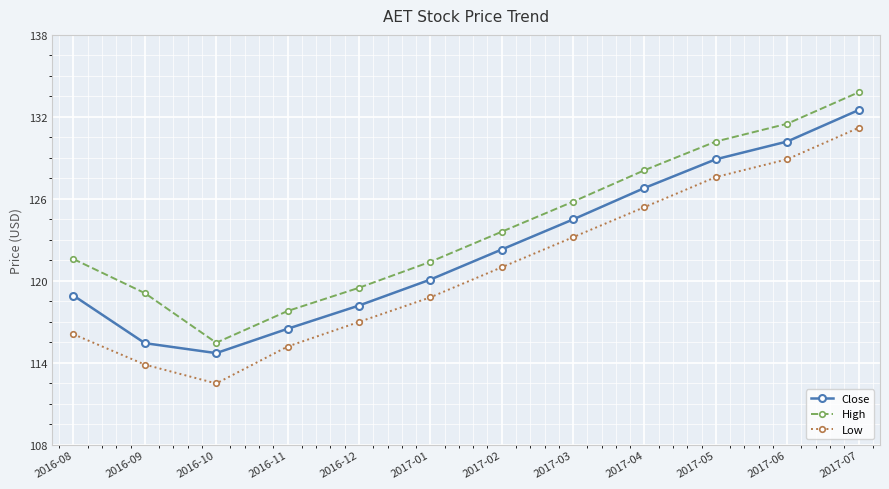

What are all the series names shown in the legend?

Close, High, Low